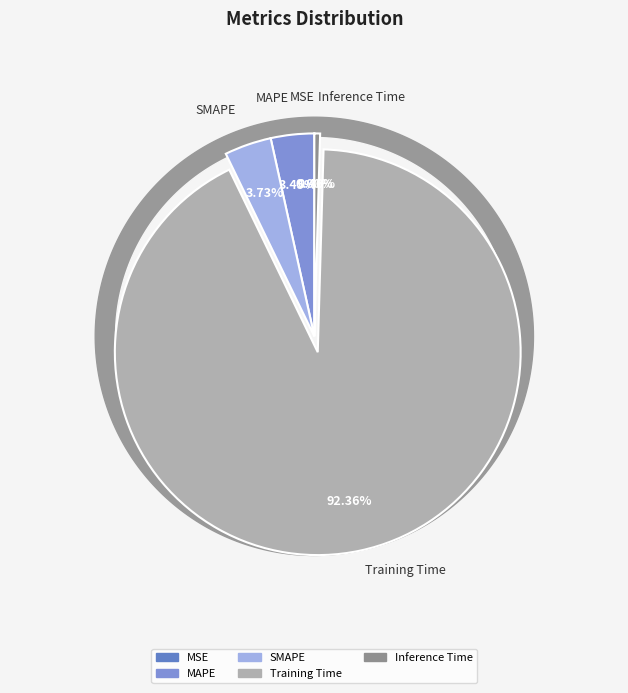

How many slices are in this pie chart?

5